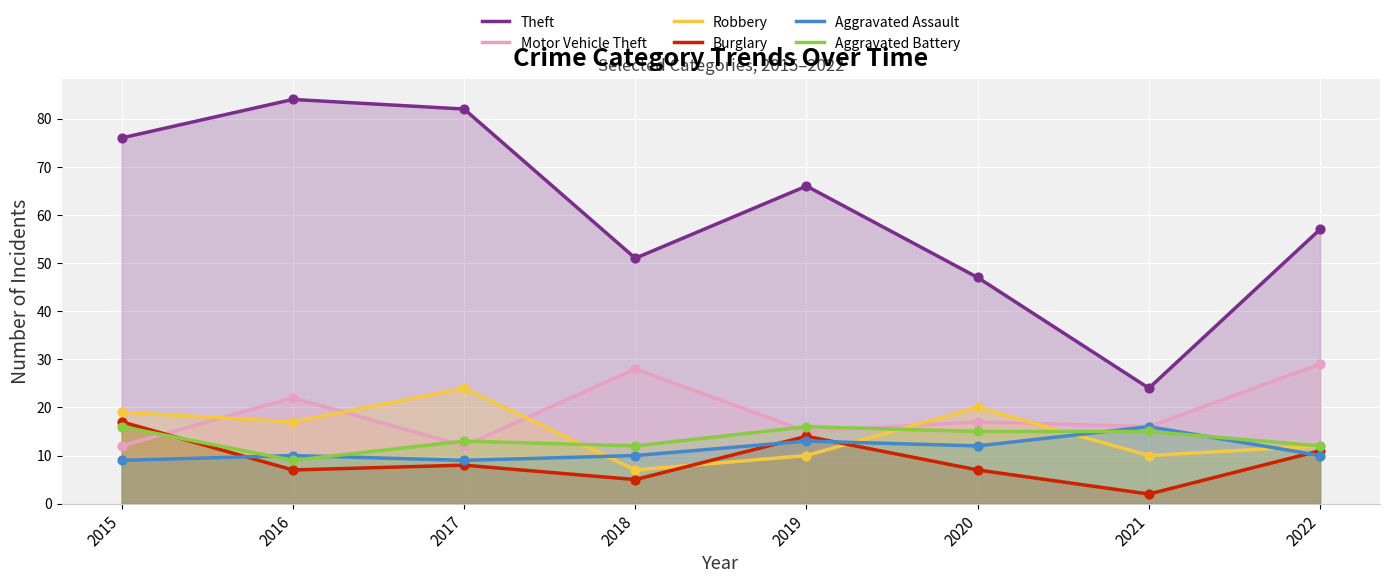

Which series reaches the maximum Y coordinate?

Theft